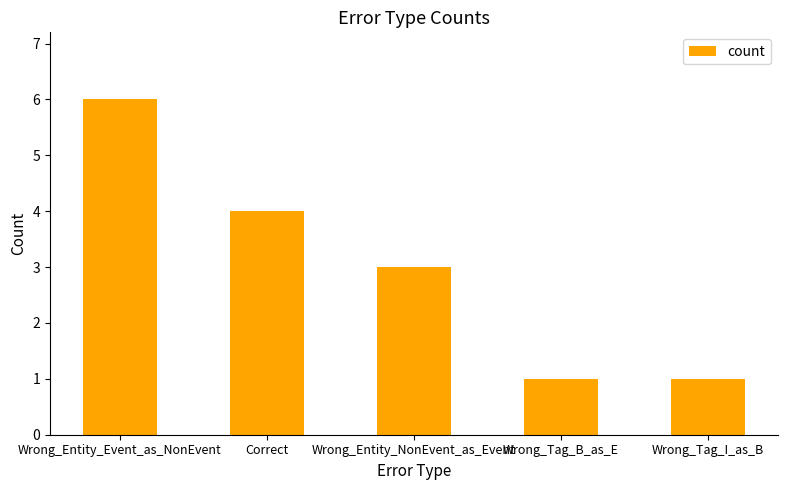

What is the label of the 2nd bar from the left?

Correct